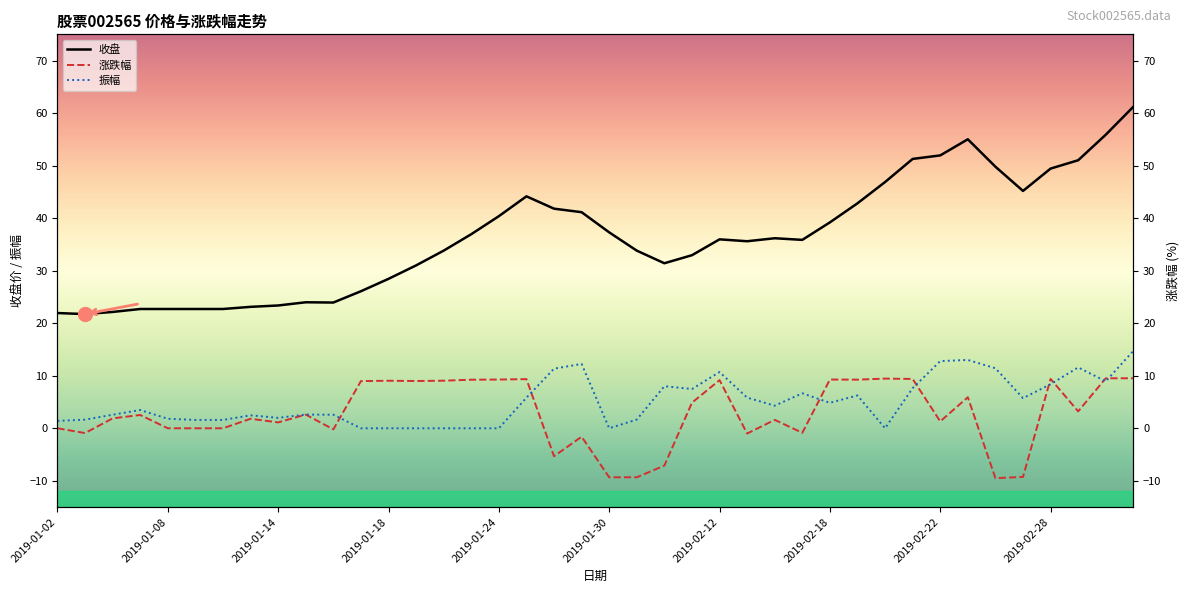

What is the smallest value displayed?

-9.5